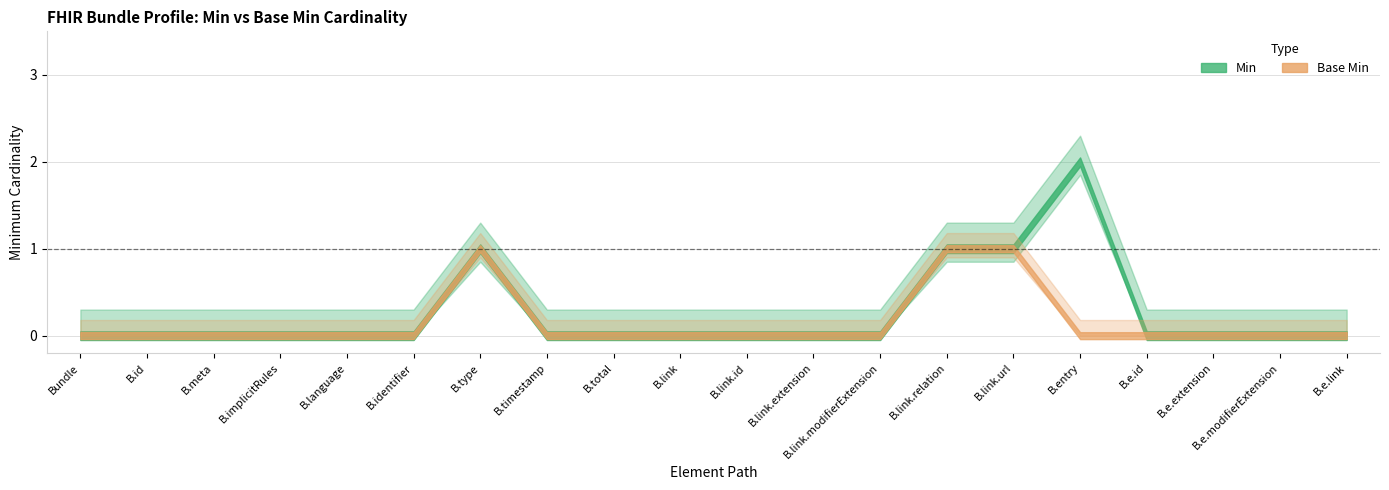

Which series has the largest total across all categories?

Min